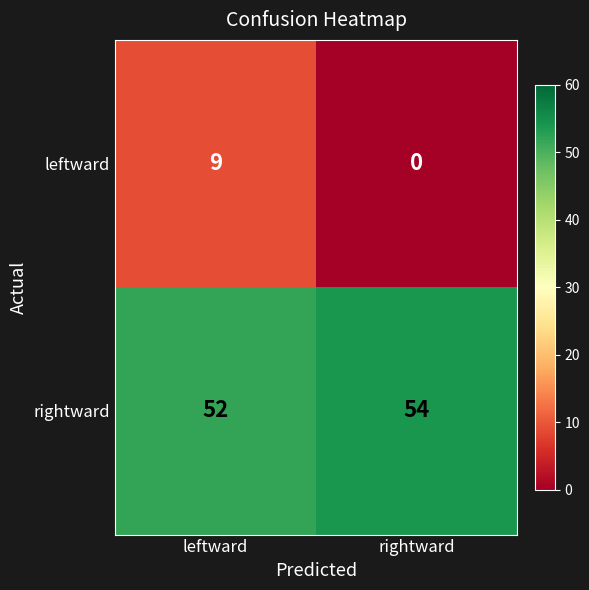

At how many categories does at least one series exceed 22?

2